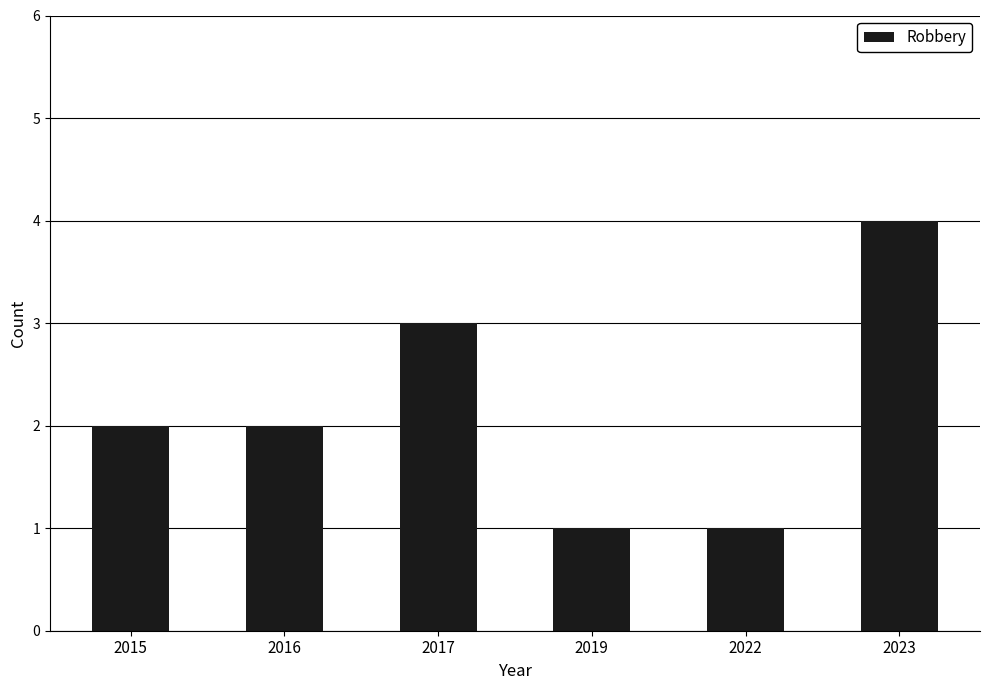

What is the ratio of the value at 2016 to the value at 2015?

1.0